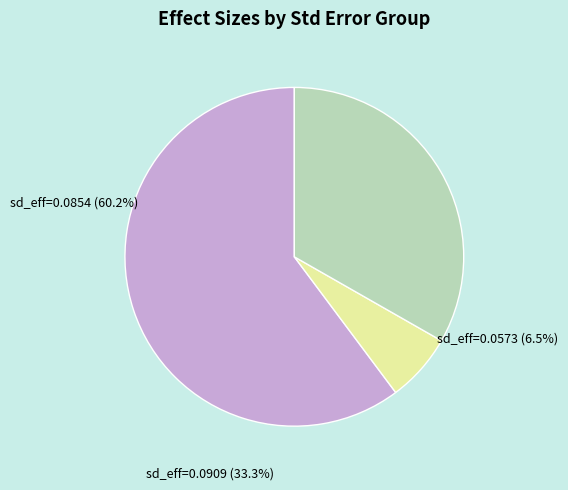

How many segments does this pie chart have?

3